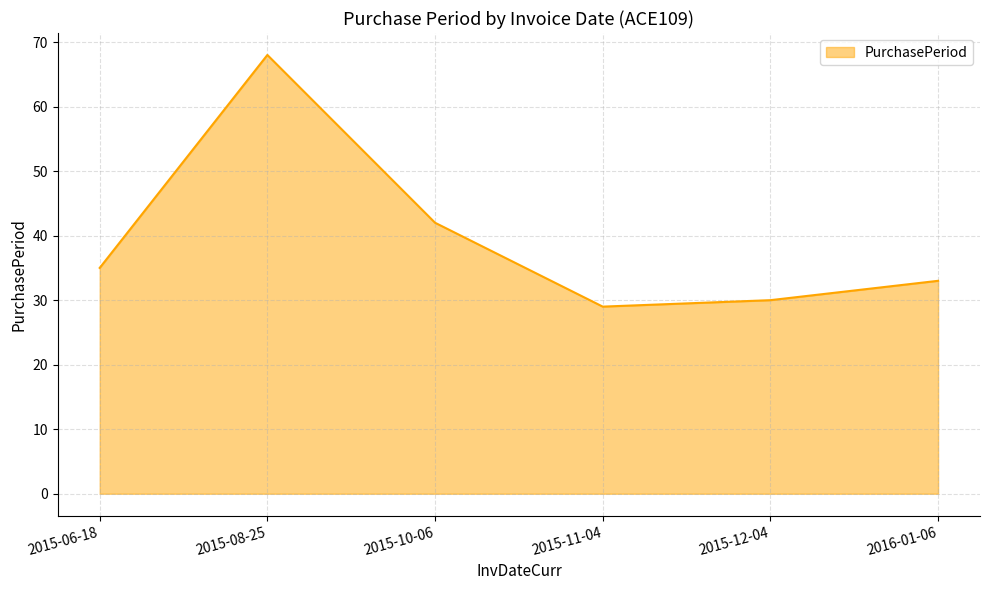

What is the difference between the values at 2015-06-18 and 2015-12-04?

5